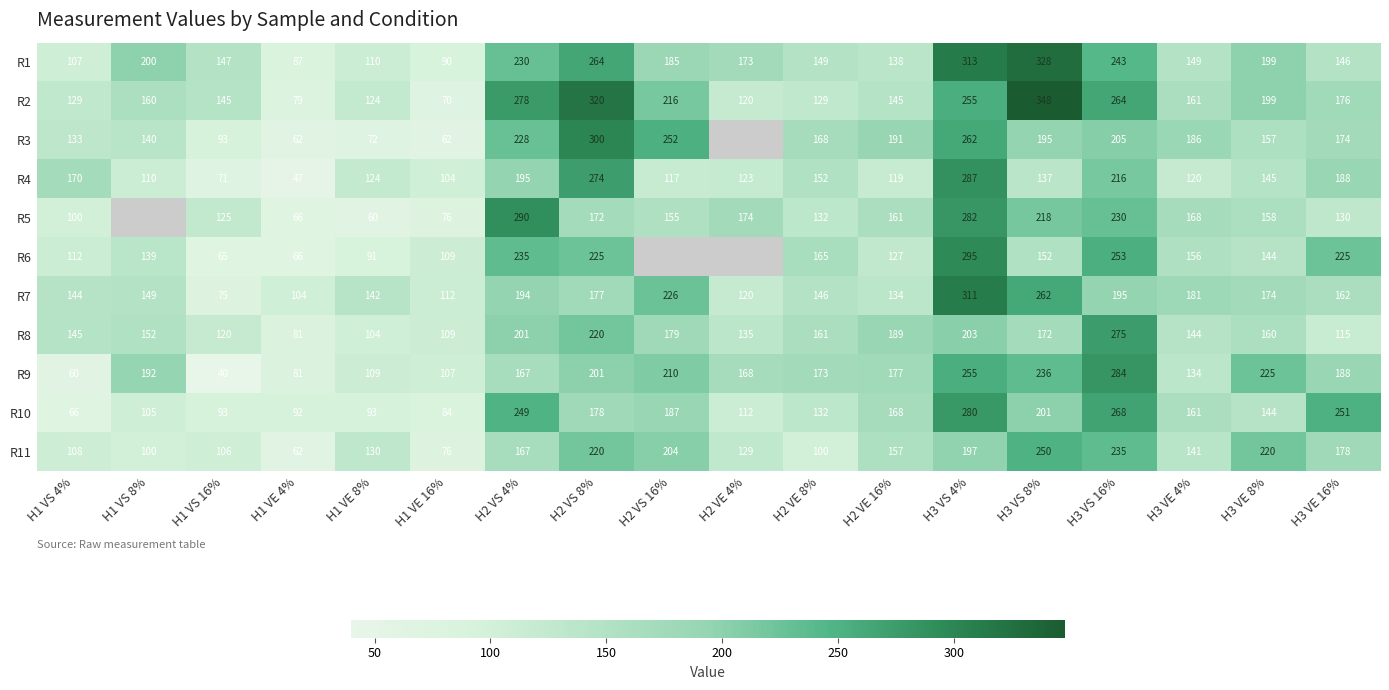

What is the spread (max minus min) of values at H2 VE 16%?

72